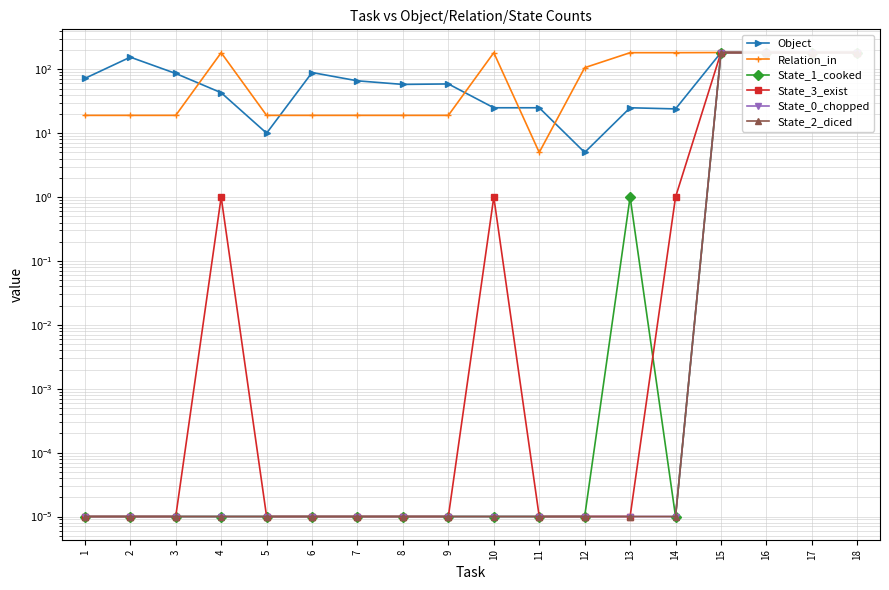

True or false: State_0_chopped has more than 1 points higher than both neighbors.

False